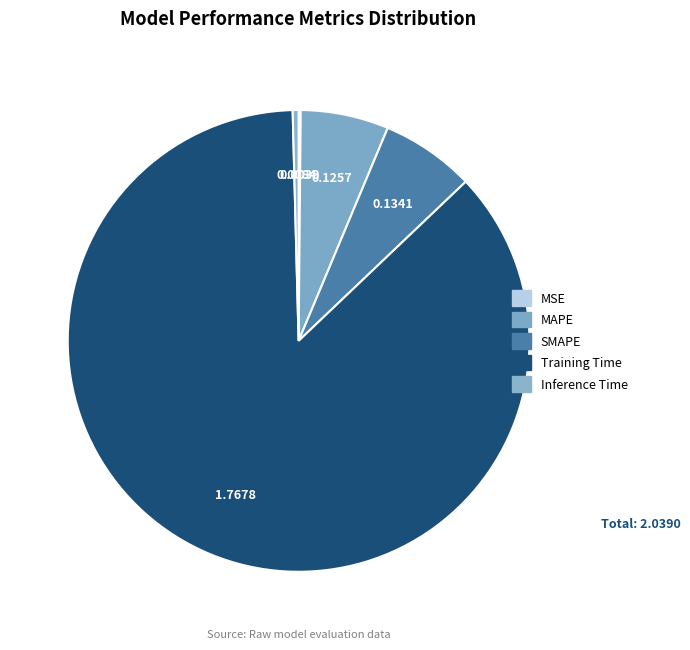

Which slice represents more than half of the pie?

Training Time